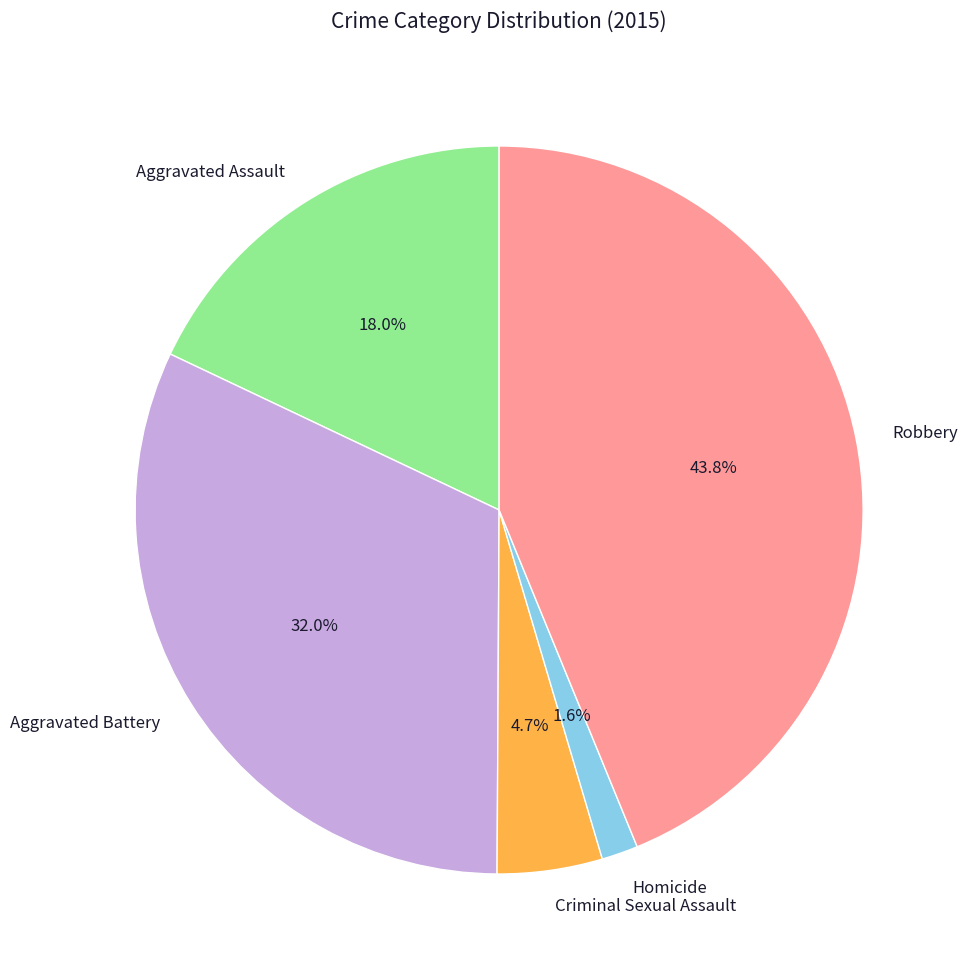

To the nearest percent, what percentage of the pie is Robbery?

44%